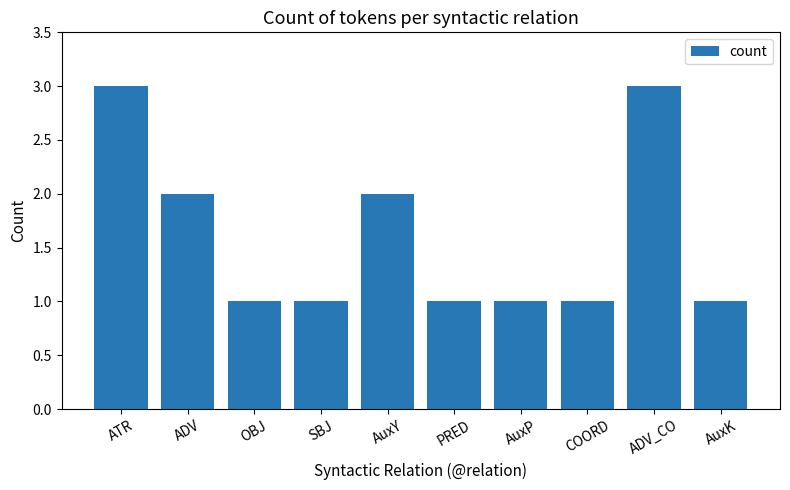

What value does the data have at PRED?

1